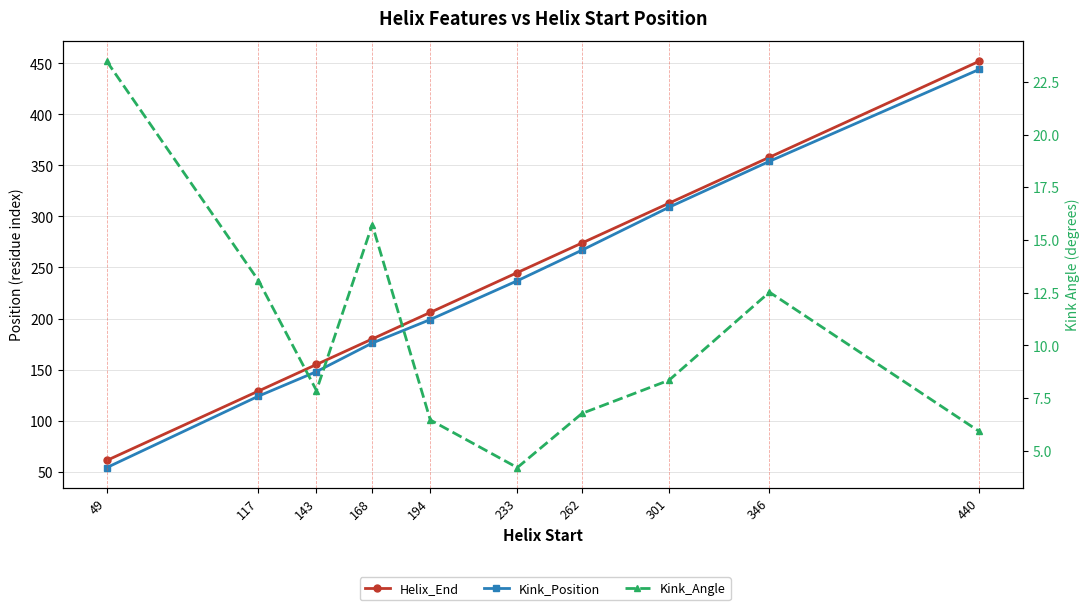

Which category has the highest value across all series?

440